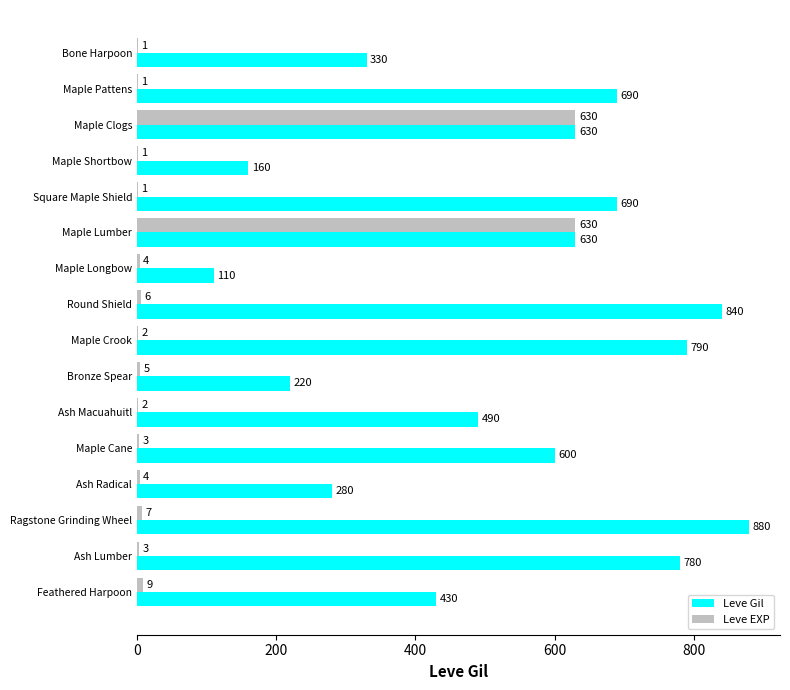

Which series changed the most between Maple Pattens and Maple Cane?

Leve Gil